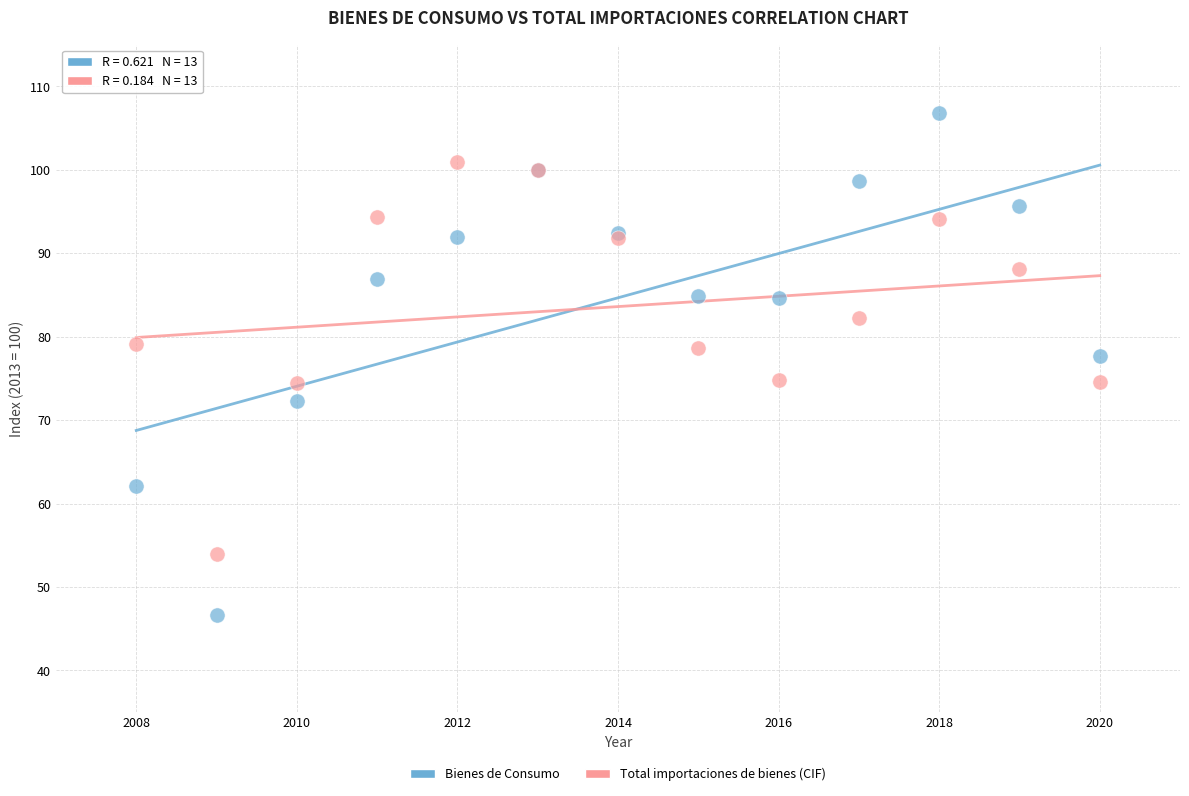

What are all the series names shown in the legend?

Bienes de Consumo, Total importaciones de bienes (CIF)